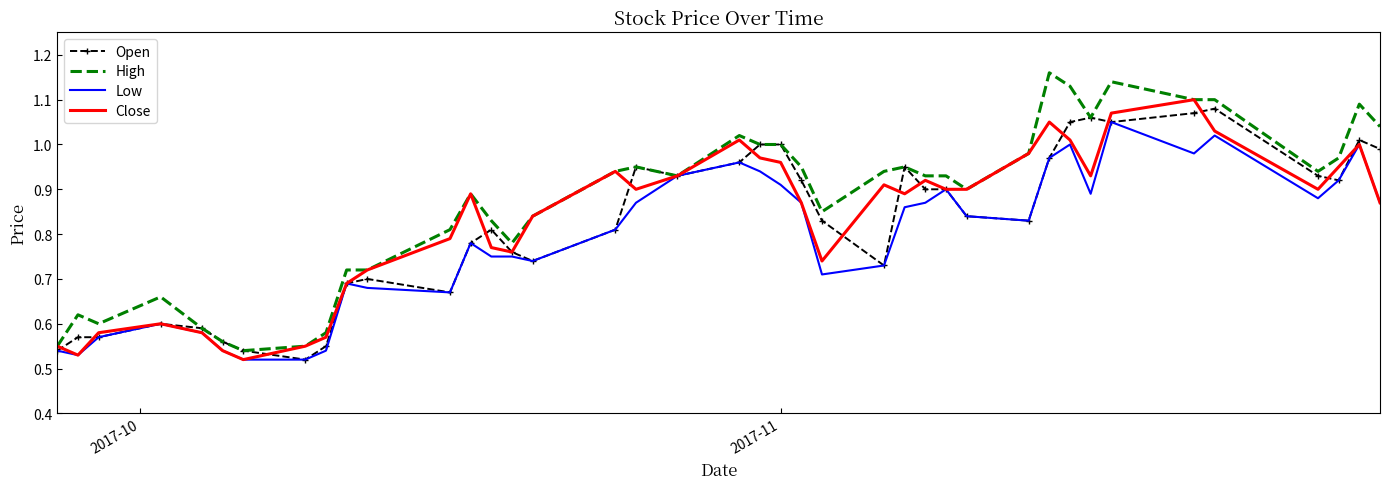

Count the number of data series in this chart.

4